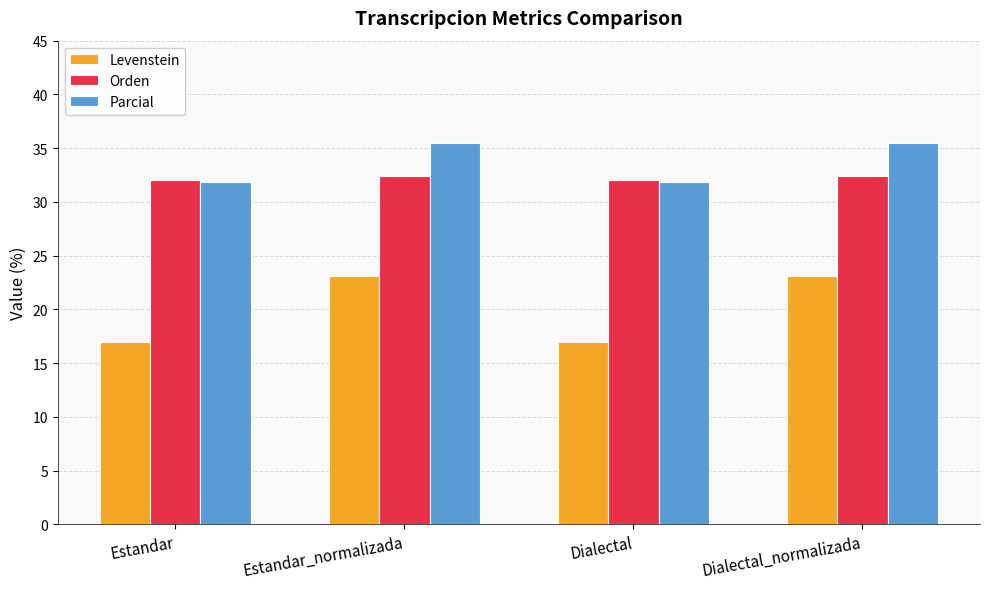

Which series has the largest total across all categories?

Parcial